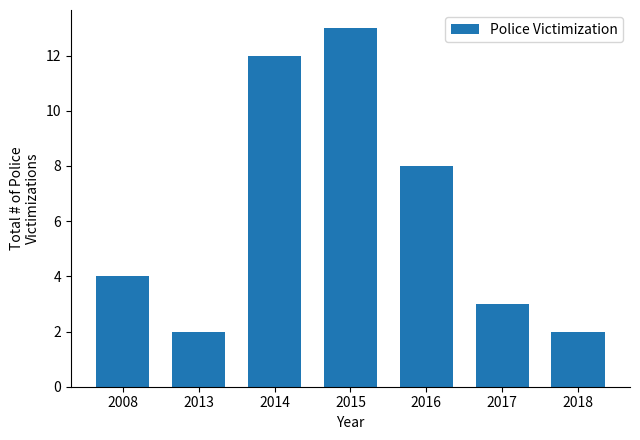

Does the chart contain any negative values?

No